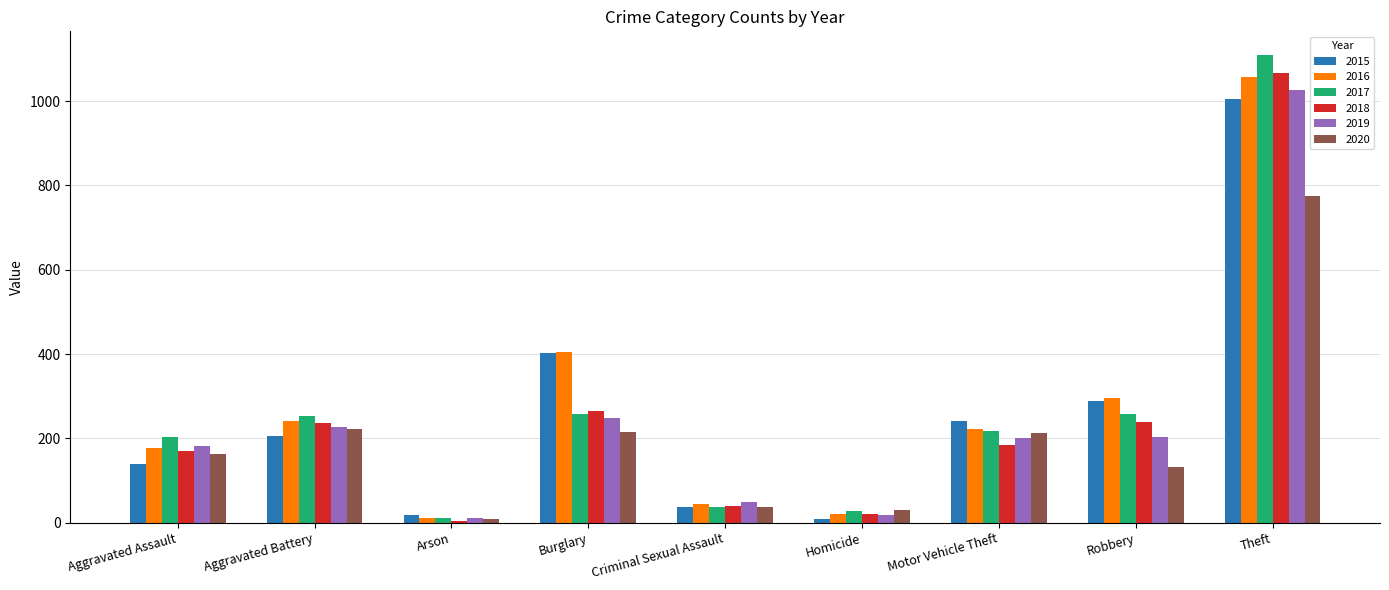

At which label is 2016 closest to 534?

Burglary